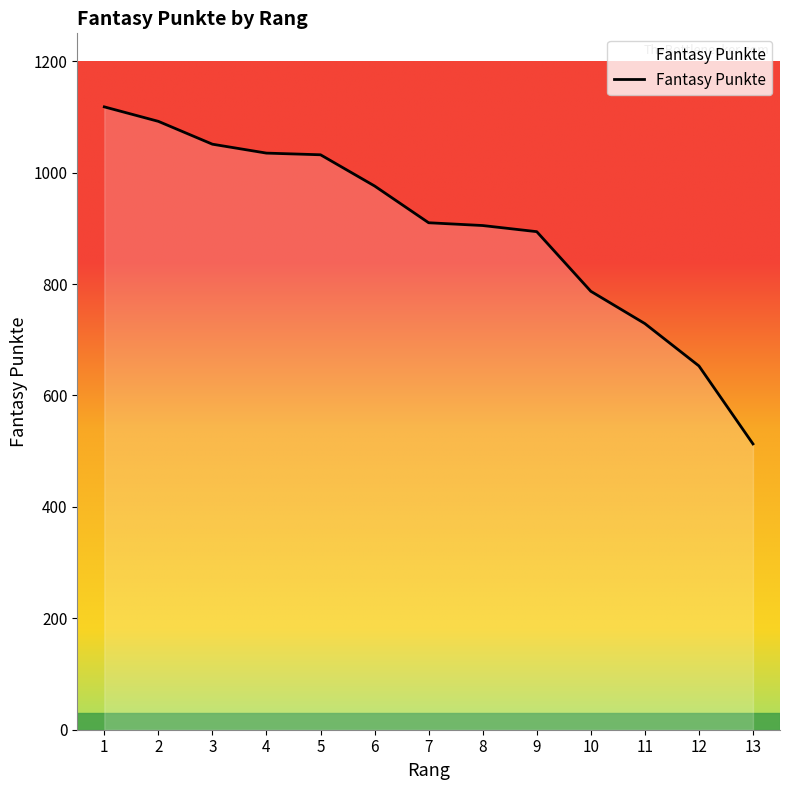

What is the difference between the values at 9 and 2?

198